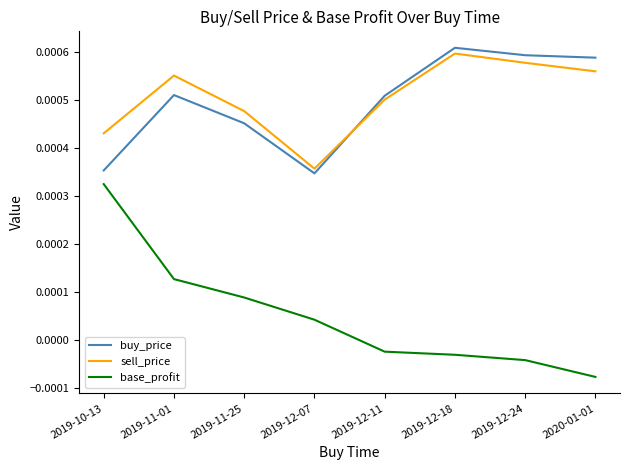

List the labels in order of base_profit value, smallest first.

2020-01-01, 2019-12-24, 2019-12-18, 2019-12-11, 2019-12-07, 2019-11-25, 2019-11-01, 2019-10-13